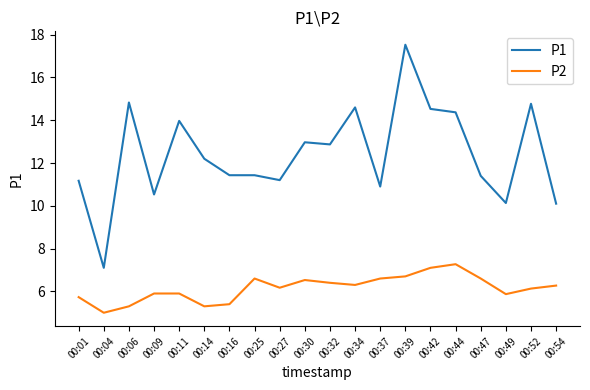

True or false: P2 has a value of 1.8 at 00:04.

False